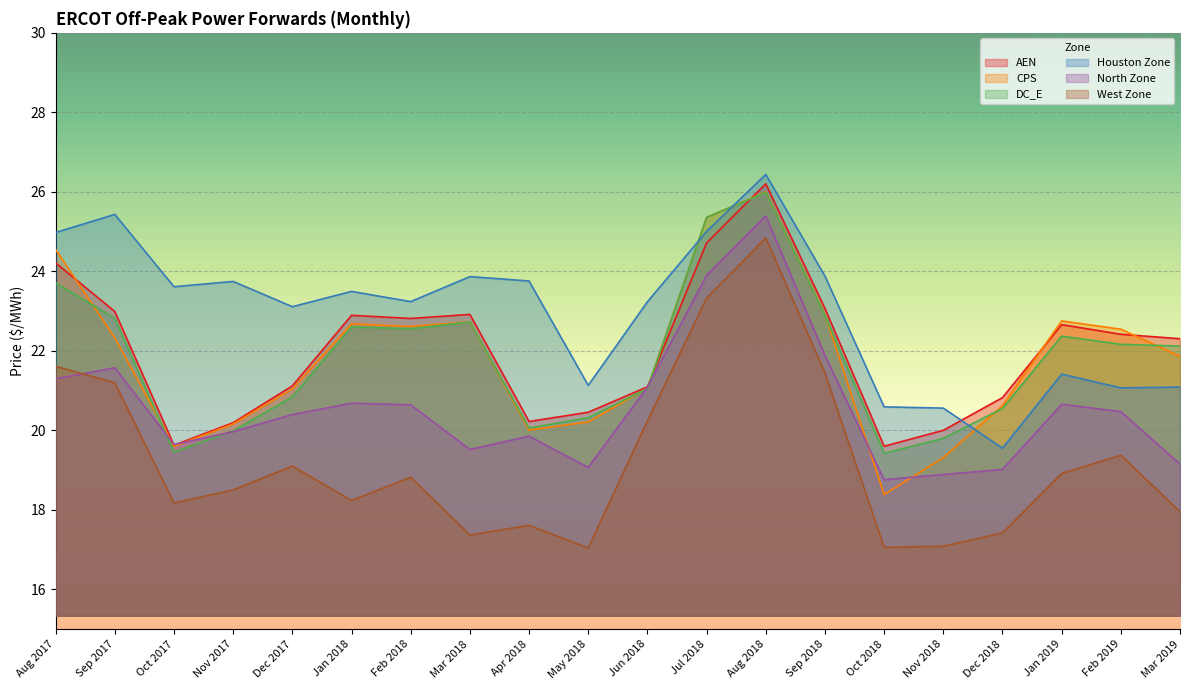

True or false: West Zone and DC_E intersect in this chart.

False